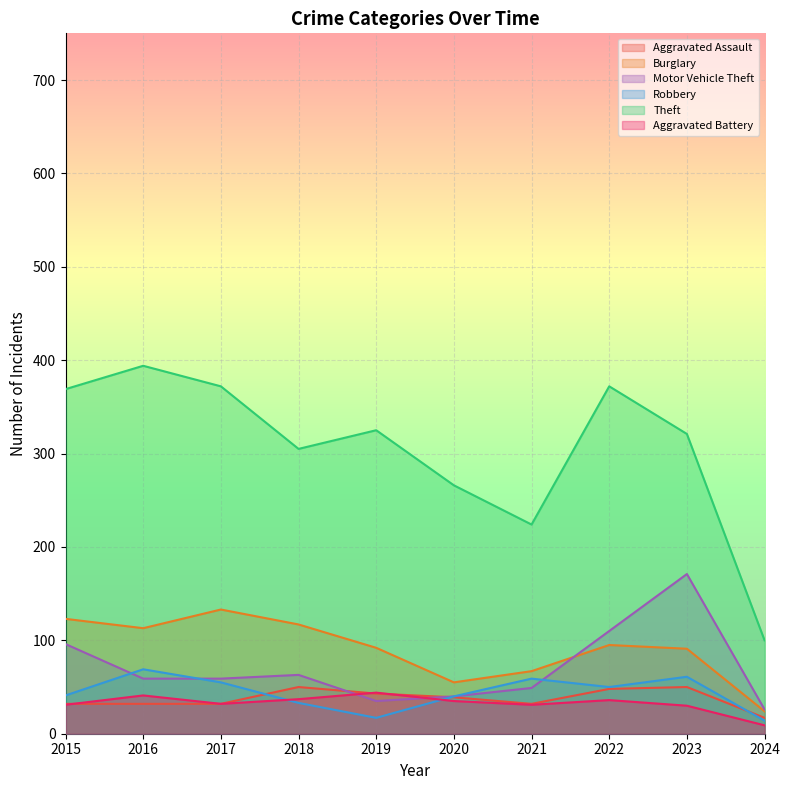

What is the value of the Robbery point at the 2nd from the left?

69